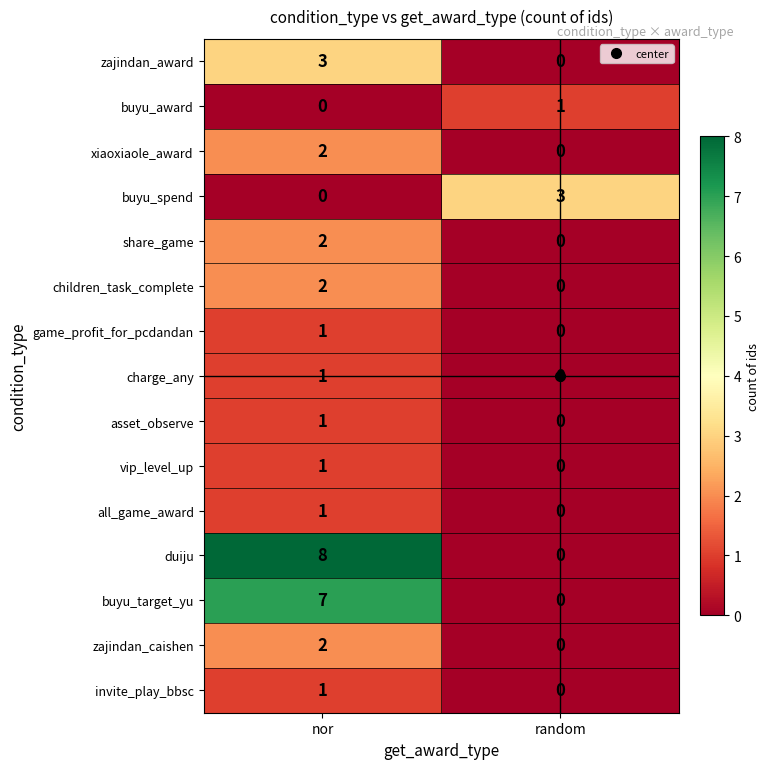

At how many categories does at least one series exceed 0?

2